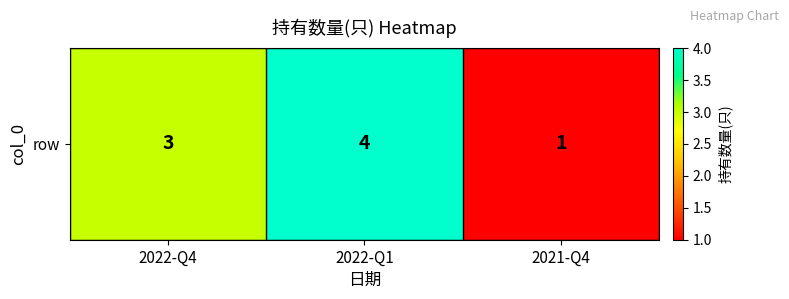

At which label does the data first exceed 3?

2022-Q1